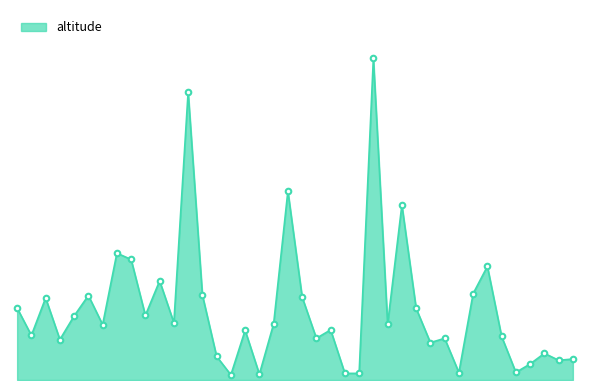

At which label does the data first exceed 439?

692